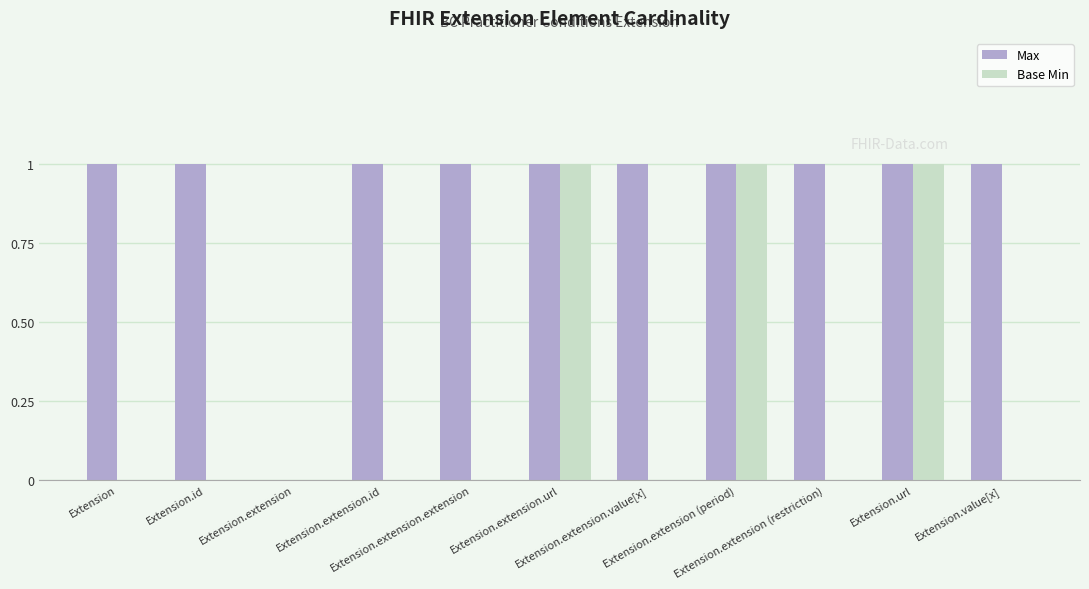

Is it true that Max equals 2 at Extension.extension.value[x]?

False